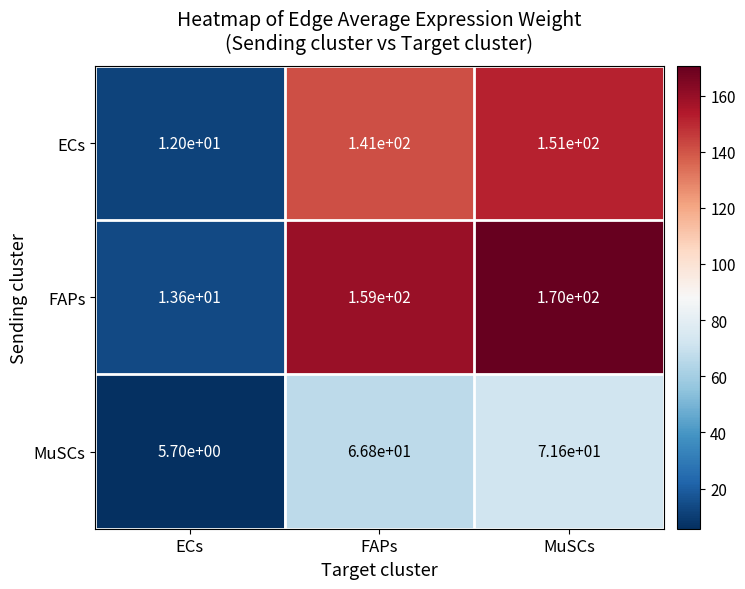

List the series in order of their overall mean, highest first.

FAPs, ECs, MuSCs